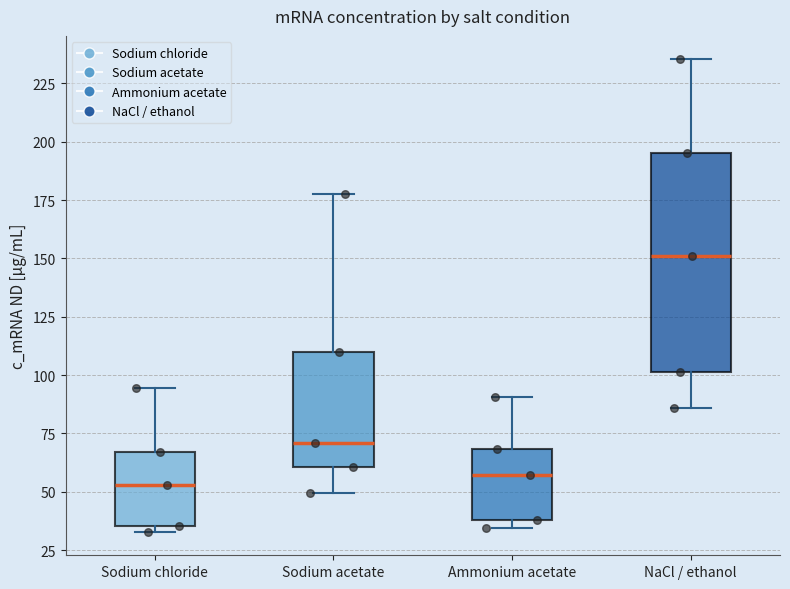

Reading left to right, read every box against the y-axis: the position of its median line, the range the box covers, and the ends of its whiskers. The values are not printed on the chart, so give them approximately, as read against the axis.

Sodium chloride: median 55, box 35 to 65, whiskers 35 (just below the box's lower edge) to 95
Sodium acetate: median 70, box 60 to 110, whiskers 50 to 175
Ammonium acetate: median 55, box 40 to 70, whiskers 35 to 90
NaCl / ethanol: median 150, box 100 to 195, whiskers 85 to 235